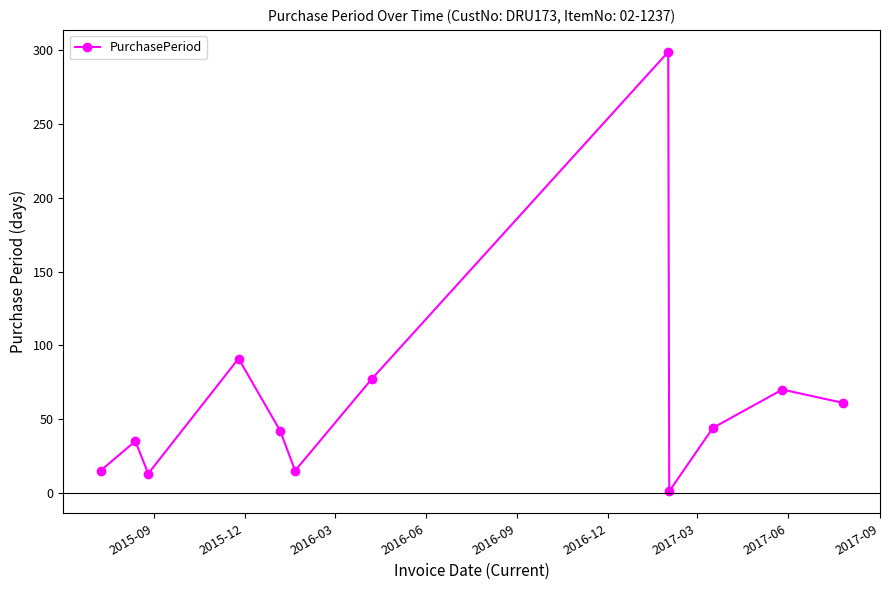

What is the greatest value displayed?

299